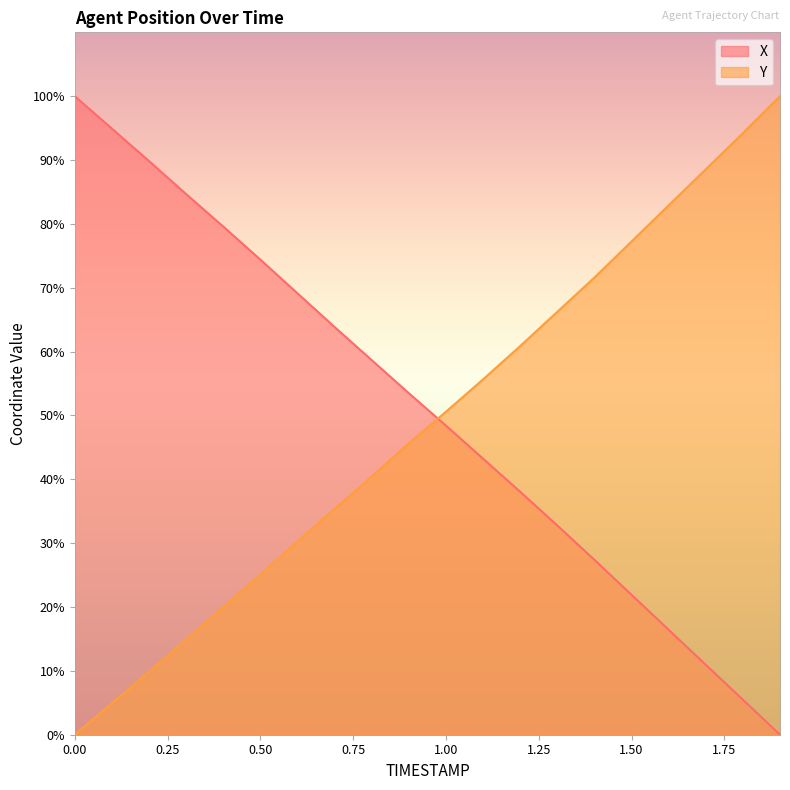

Reading right to left, extract all data points from this chart.

X: 0.0	5.5	11.0	16.4	21.9	27.4	32.8	38.0	43.2	48.4	53.5	58.7	63.8	69.1	74.4	79.6	84.7	89.8	94.9	100.0
Y: 100.0	94.2	88.6	82.9	77.2	71.6	66.2	60.9	55.7	50.6	45.7	40.4	35.4	30.3	25.1	20.0	14.9	9.9	4.9	0.0